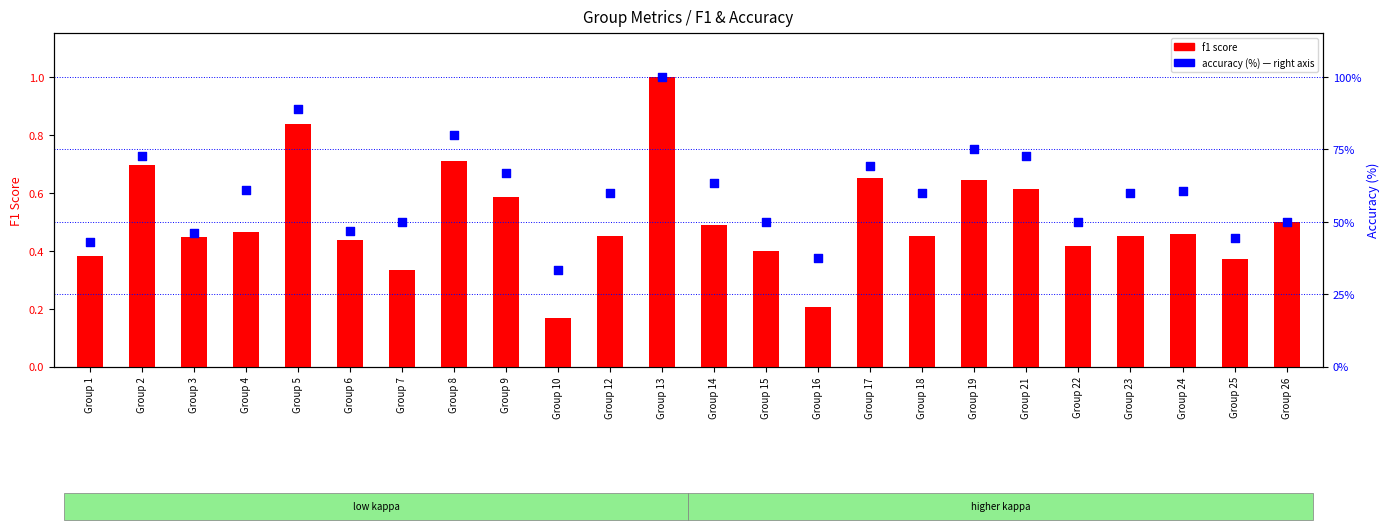

Which series has the widest spread of Y values?

accuracy (%)